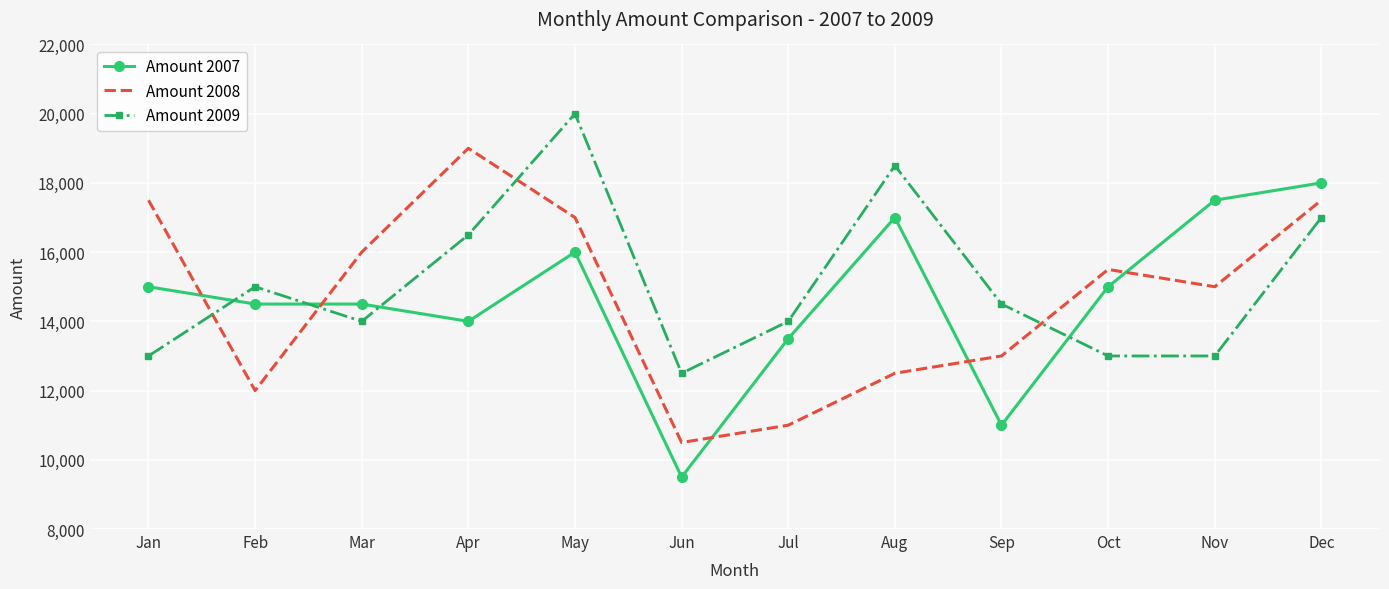

Read the Amount 2007 value at Aug, to the nearest 50.

17000